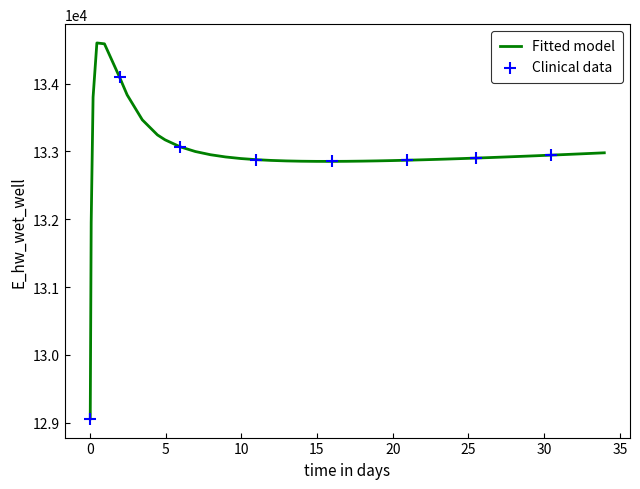

What is the difference between the maximum and minimum values?

5539.4